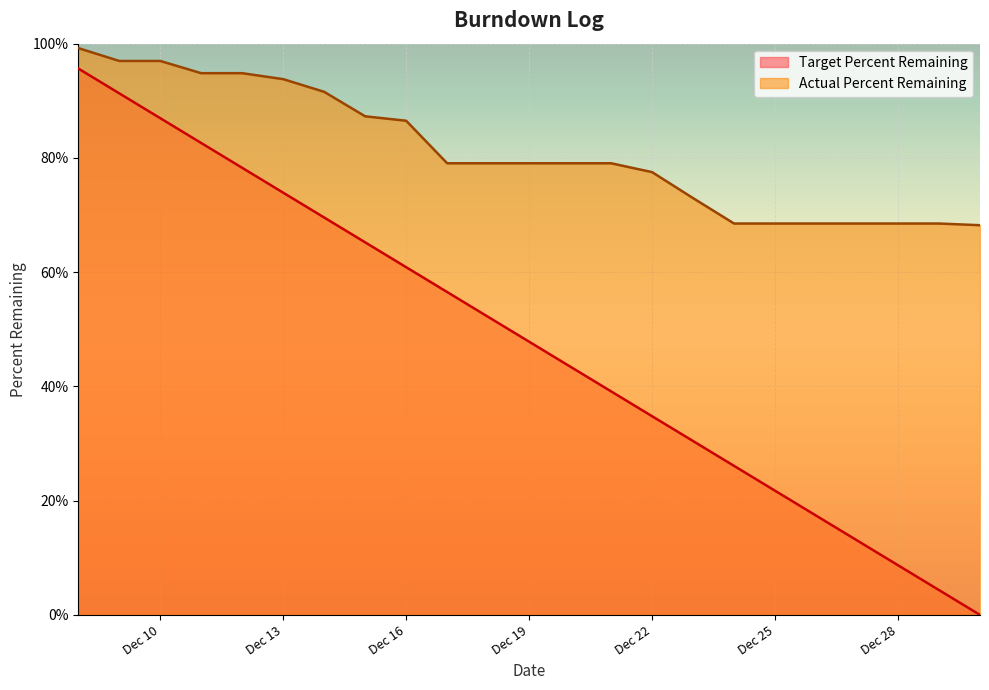

List the series in order of their peak value, lowest first.

Target Percent Remaining, Actual Percent Remaining